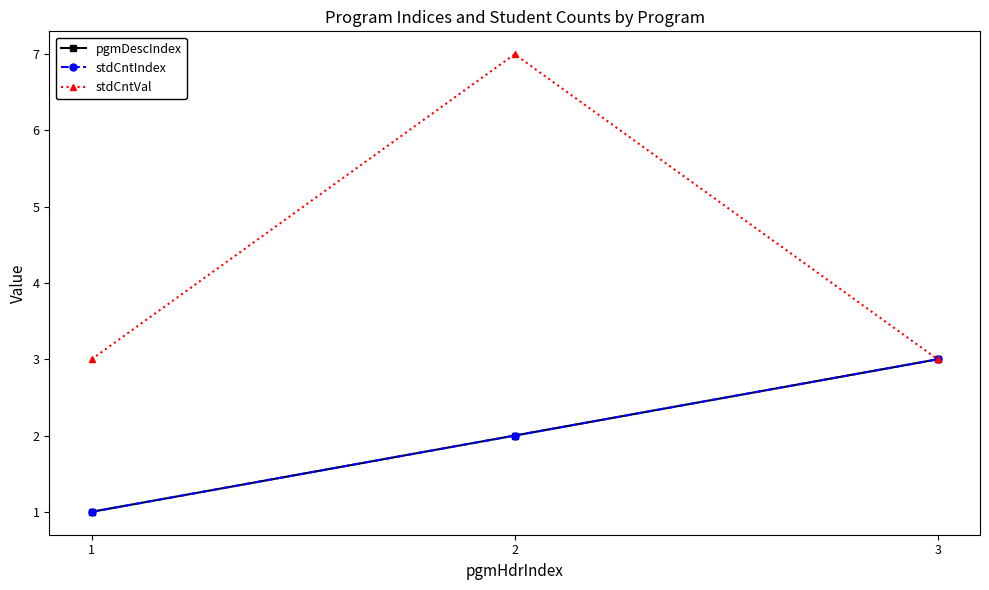

Between 3 and 2, which is larger?

3